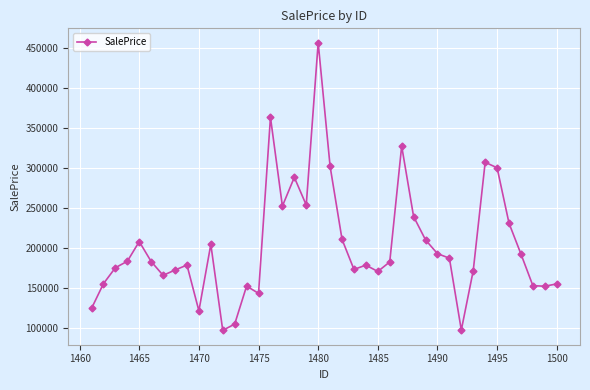

What is the minimum value shown in the chart?

97183.9